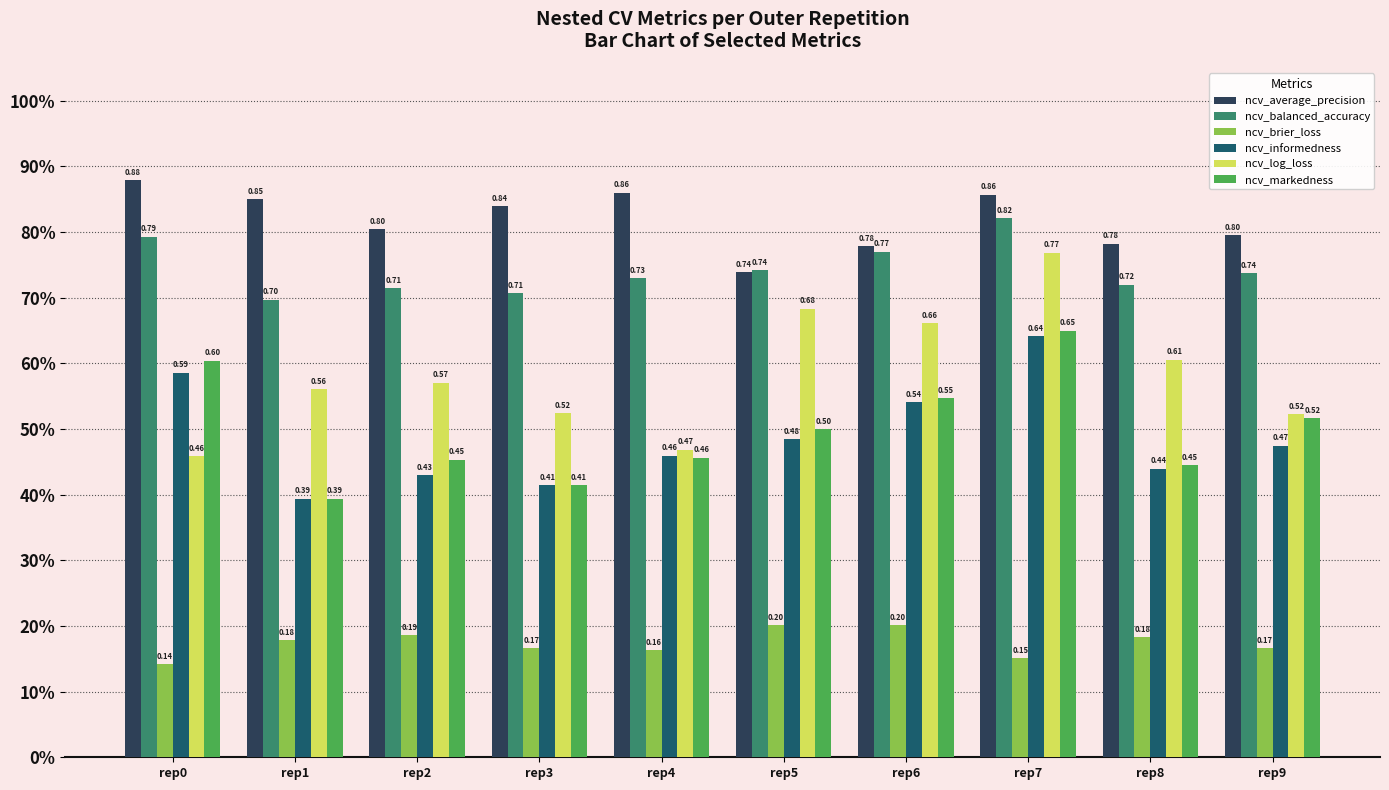

Is it true that ncv_markedness equals 0.5 at rep9?

True